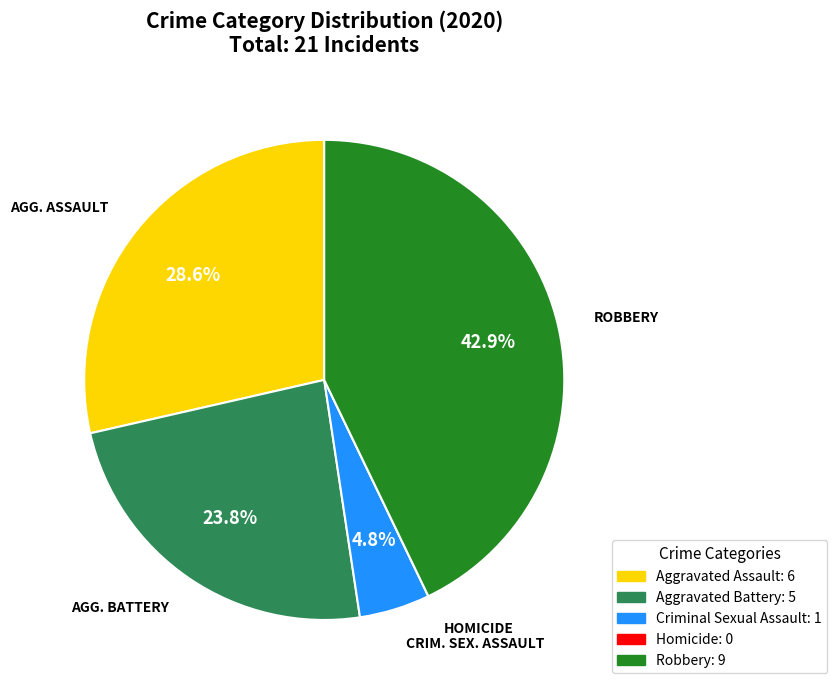

To the nearest percent, what is the difference between the largest and smallest slice percentages?

43%